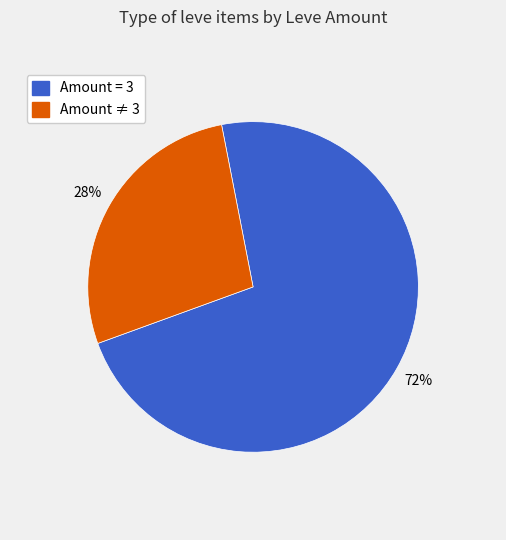

To the nearest percent, what is the average slice percentage?

50%